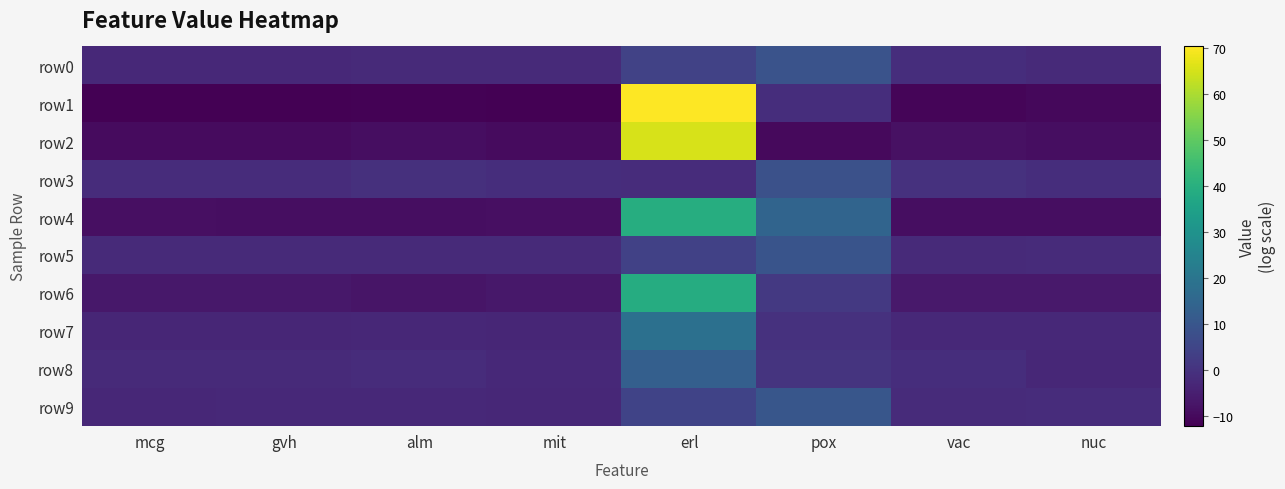

What is the total value across all series at nuc?

-47.2